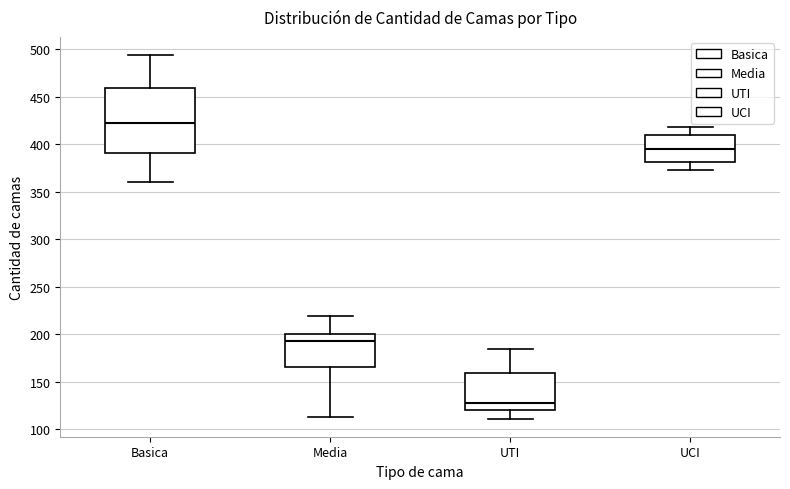

Reading left to right, transcribe this box plot: for each box, give where its median line is, the range the box spans, and where its two whiskers end, as read against the y-axis. The values are not printed on the chart, so give them approximately, as read against the axis.

Basica: median 425, box 390 to 460, whiskers 360 to 495
Media: median 195, box 165 to 200, whiskers 115 to 220
UTI: median 125, box 120 to 160, whiskers 110 to 185
UCI: median 395, box 380 to 410, whiskers 375 to 420